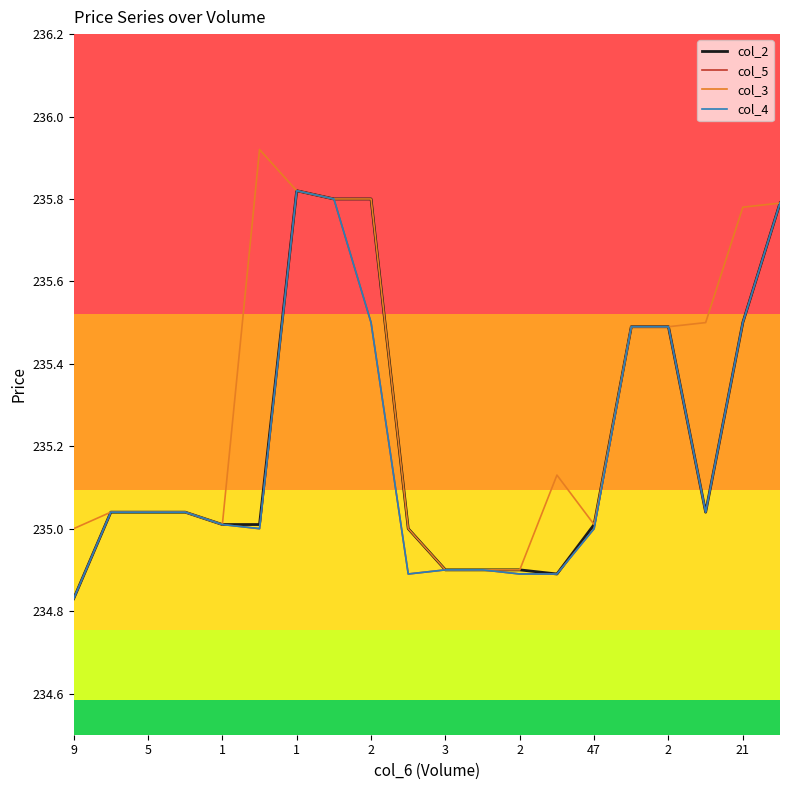

True or false: col_3 and col_4 intersect in this chart.

False